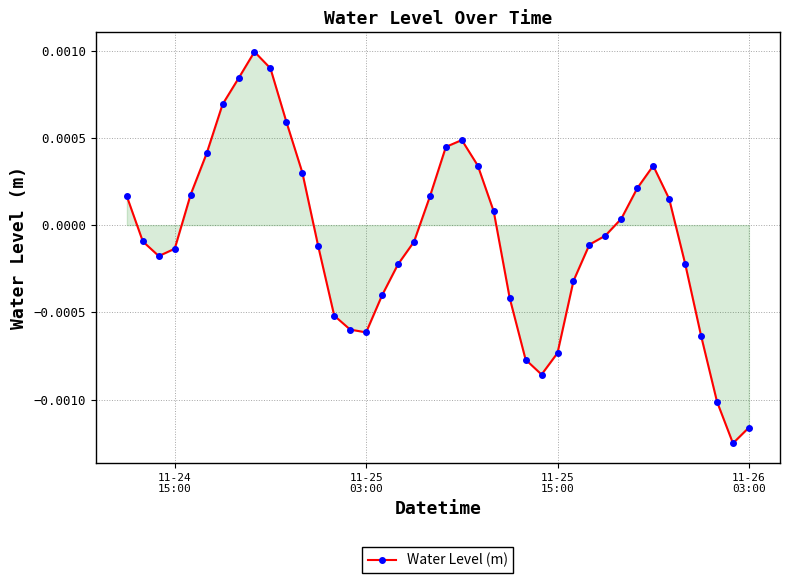

True or false: the data has more than 1 interior local peaks.

True